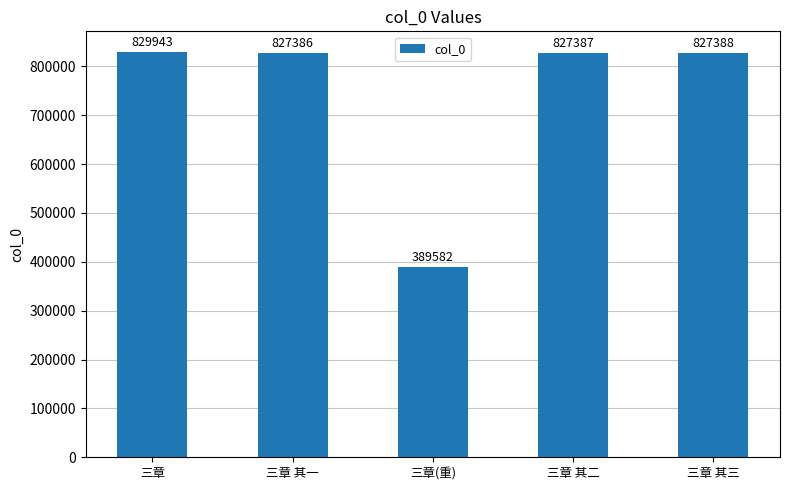

Which category has the lowest value across all series?

三章(重)